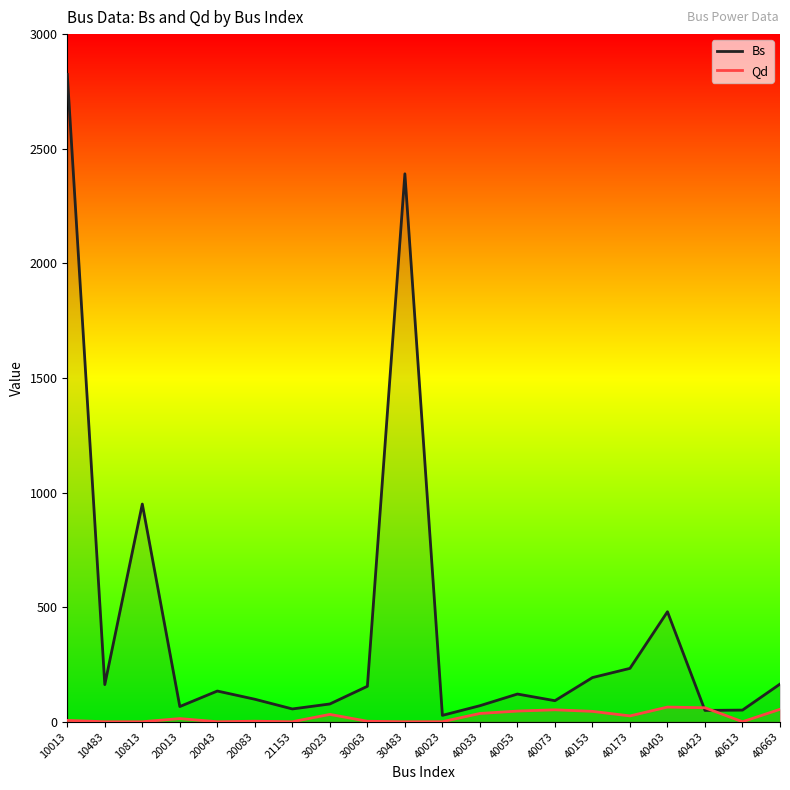

How many lines are shown in the chart?

2